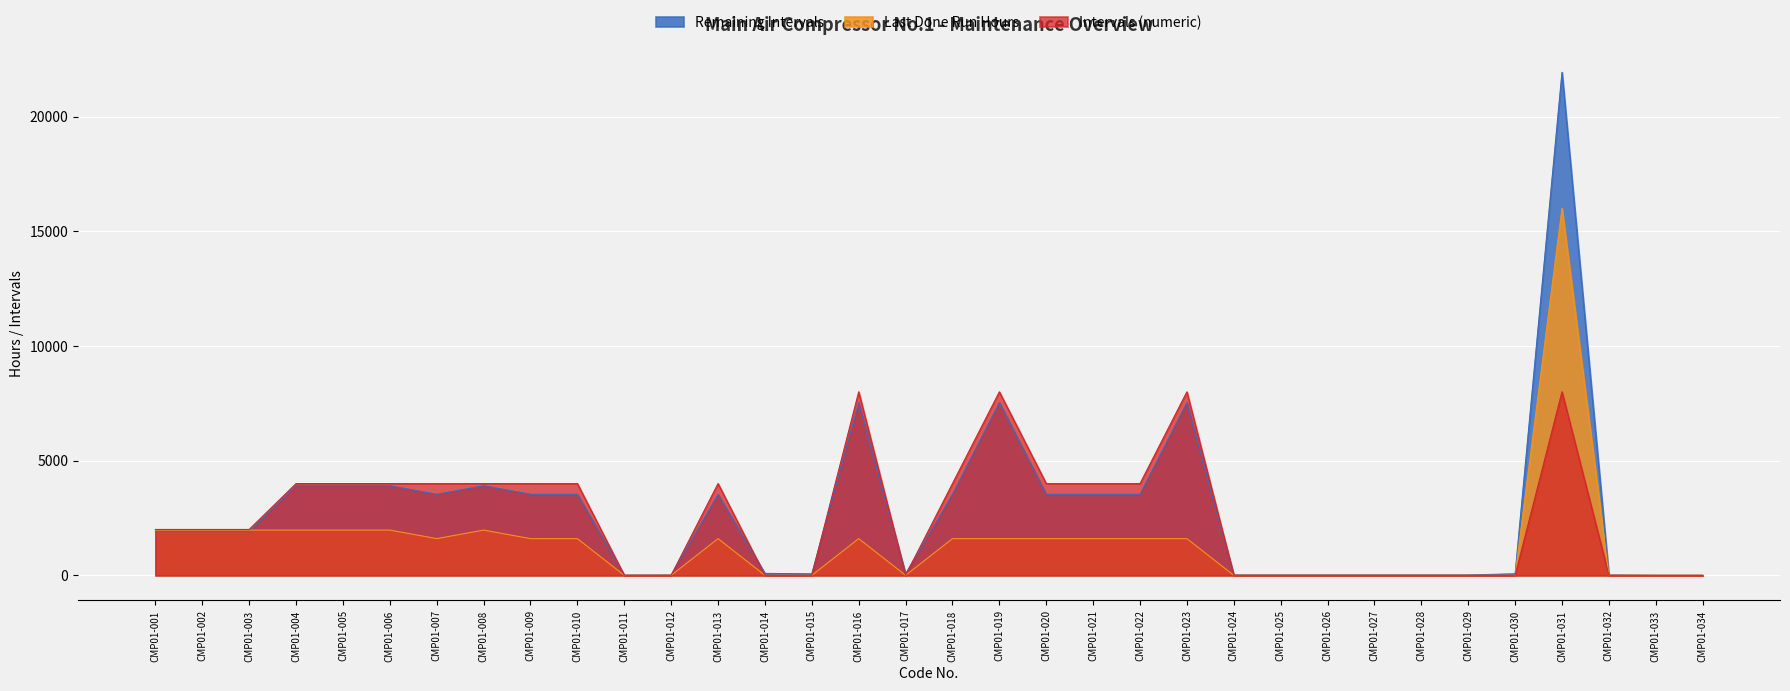

Rank the categories by Remaining Intervals value from highest to lowest.

CMP01-031, CMP01-016, CMP01-019, CMP01-023, CMP01-004, CMP01-005, CMP01-006, CMP01-008, CMP01-007, CMP01-009, CMP01-010, CMP01-013, CMP01-018, CMP01-020, CMP01-021, CMP01-022, CMP01-001, CMP01-002, CMP01-003, CMP01-014, CMP01-015, CMP01-017, CMP01-030, CMP01-024, CMP01-025, CMP01-026, CMP01-027, CMP01-028, CMP01-029, CMP01-012, CMP01-032, CMP01-011, CMP01-033, CMP01-034